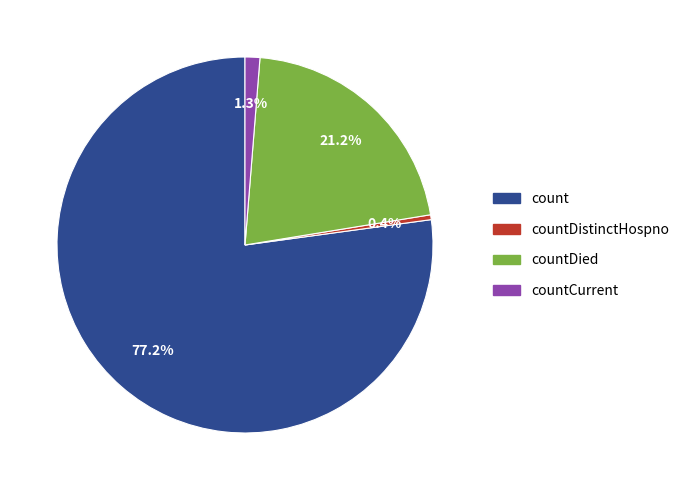

Is there a majority slice in this chart?

Yes